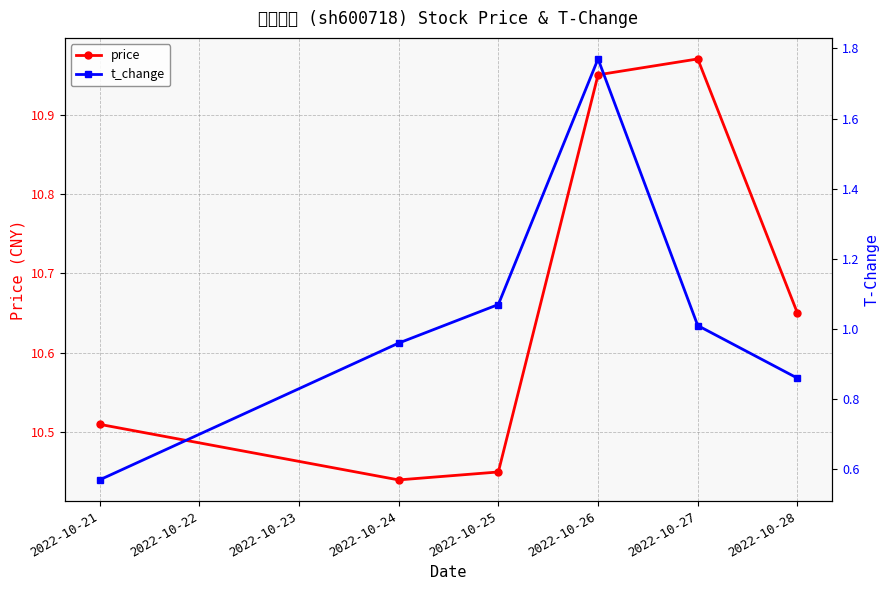

What are all the series names shown in the legend?

price, t_change